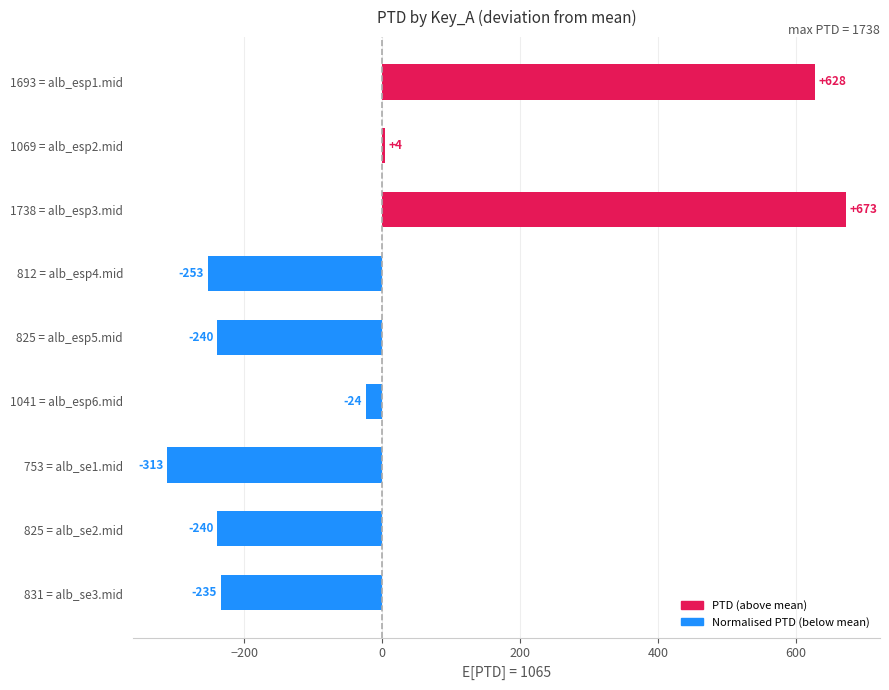

Between 831 = alb_se3.mid and 1693 = alb_esp1.mid, which is larger?

1693 = alb_esp1.mid